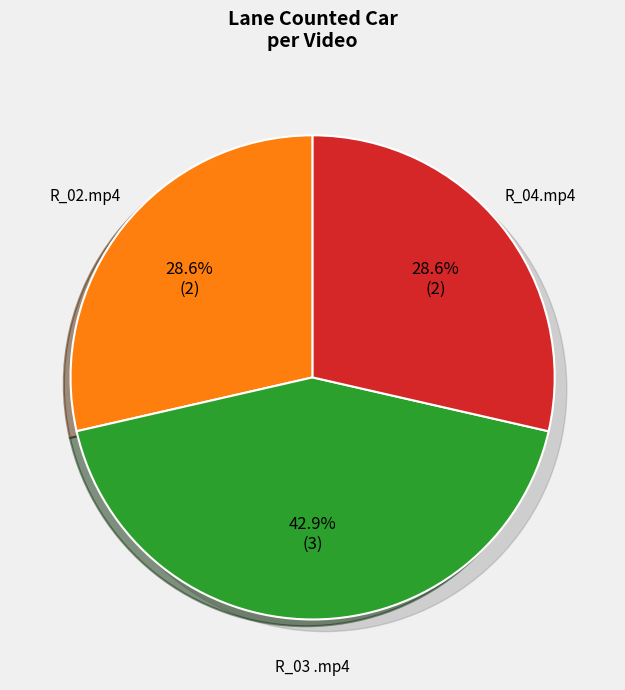

True or false: R_01.mp4 accounts for 0% of the total.

True